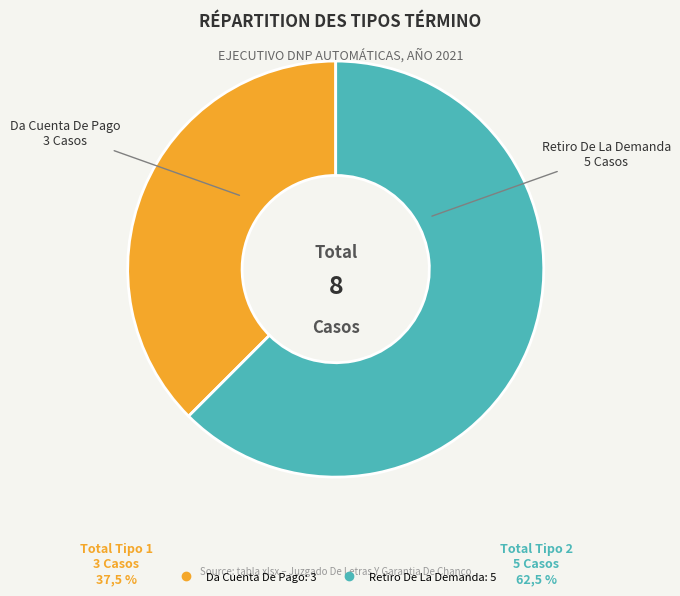

To the nearest percent, what is the difference between the Da Cuenta De Pago and Retiro De La Demanda slice percentages?

25%